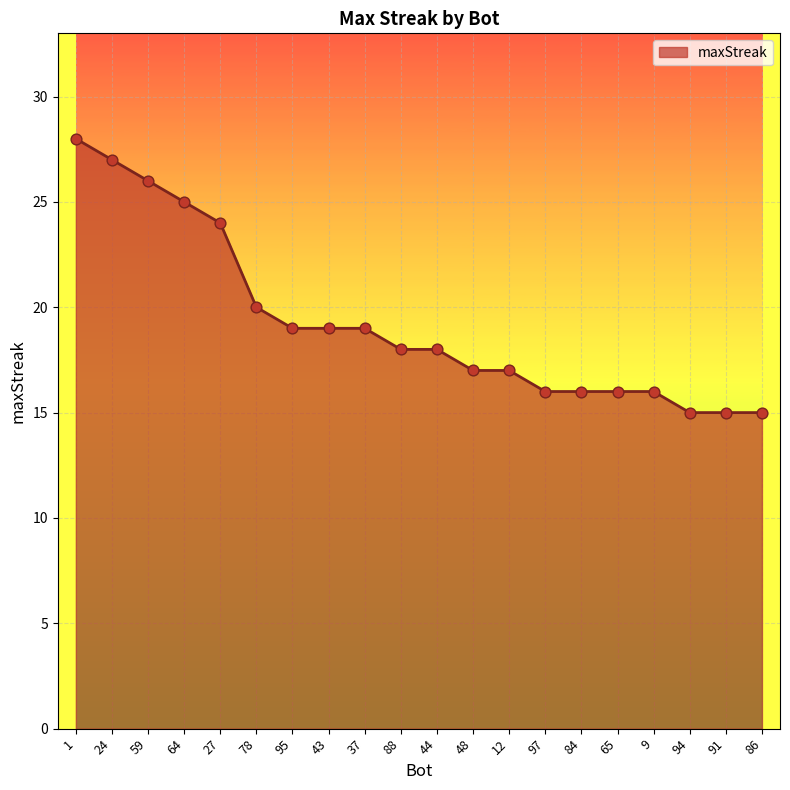

What is the change in value from 78 to 91?

-5